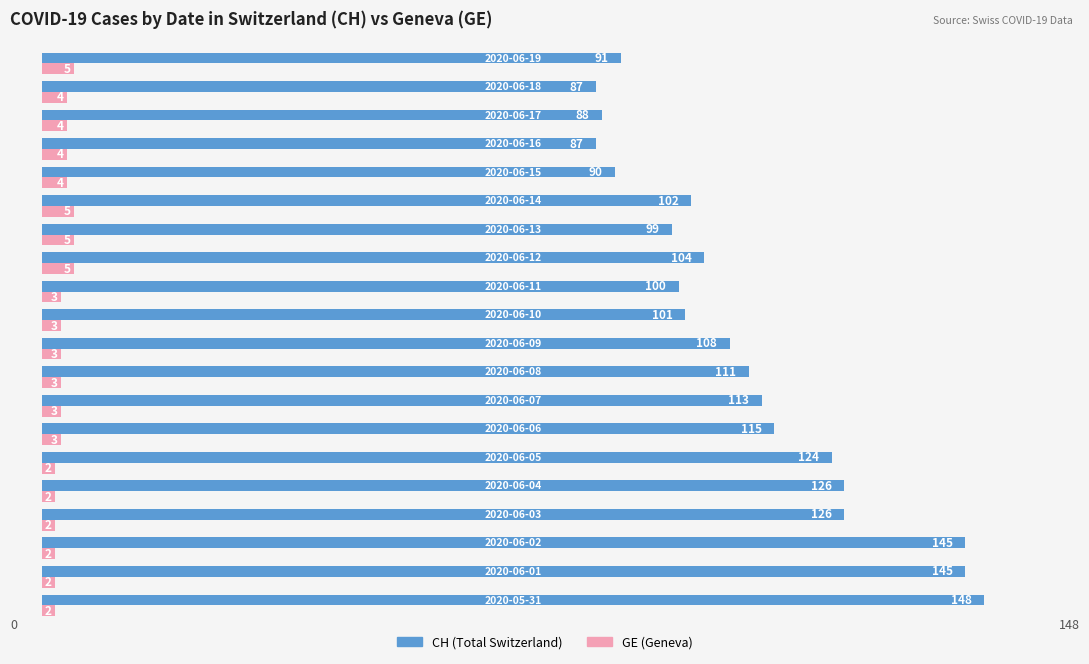

Which series has the largest total across all categories?

CH (Total Switzerland)